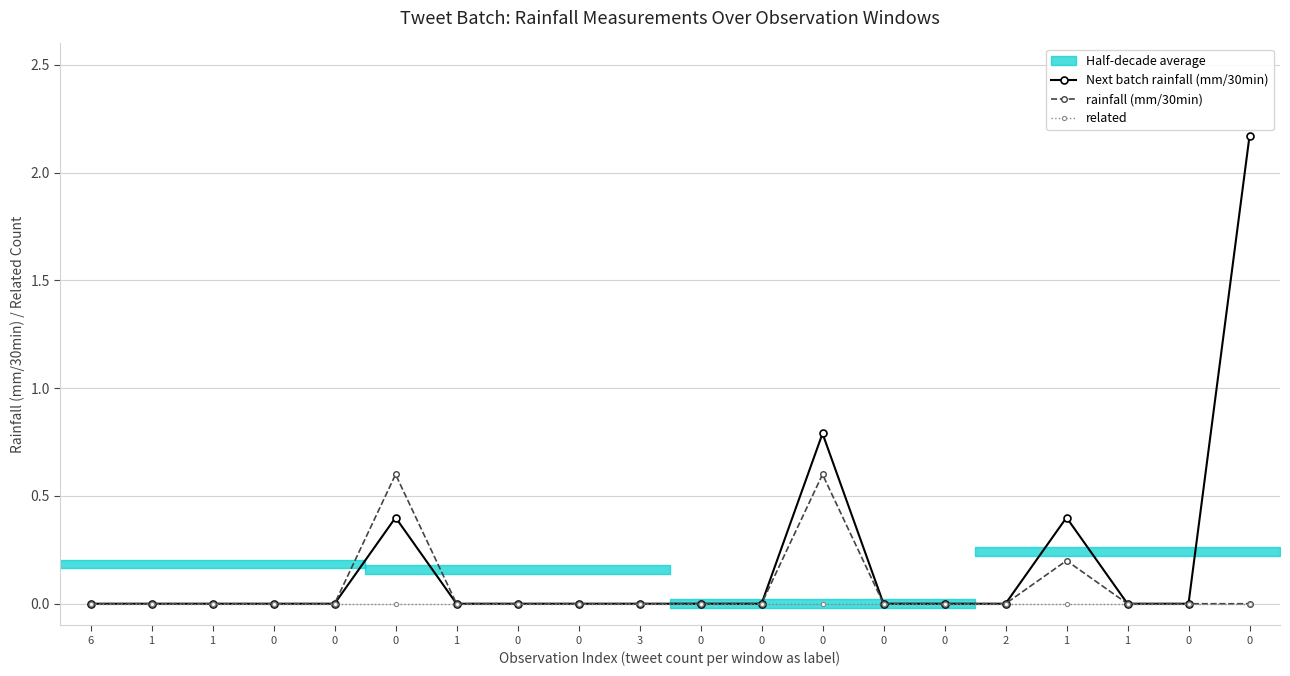

Rank the series by their maximum value, from highest to lowest.

Next batch rainfall (mm/30min), rainfall (mm/30min), related